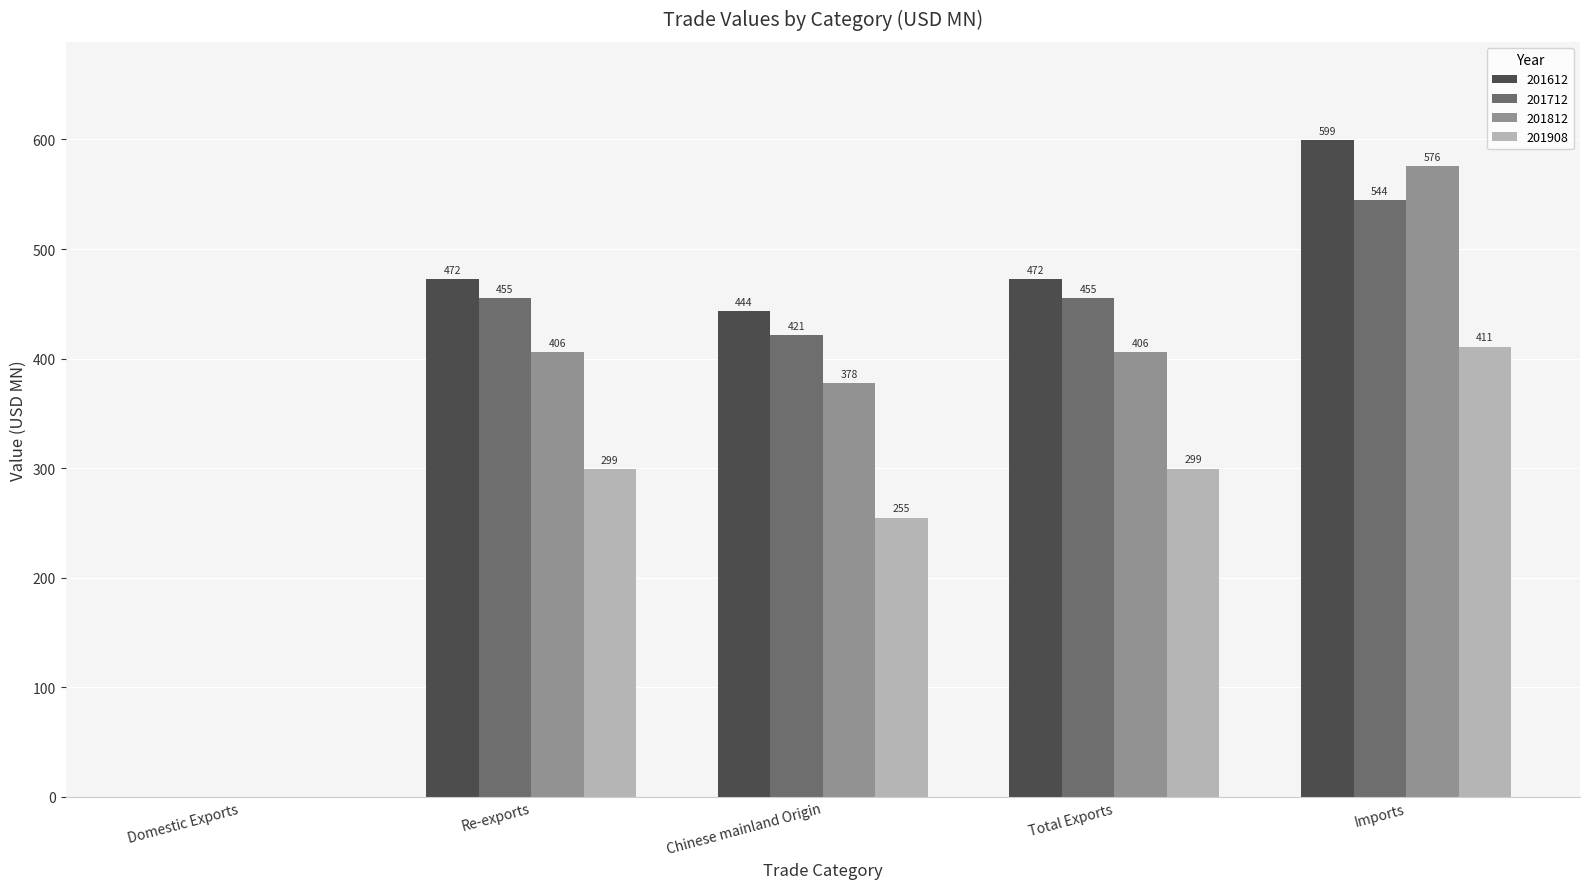

The value of 201712 at Total Exports is 252.0. True or false?

False